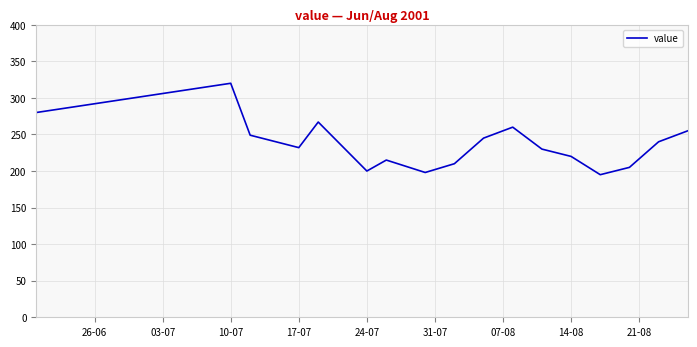

What is the average value?

237